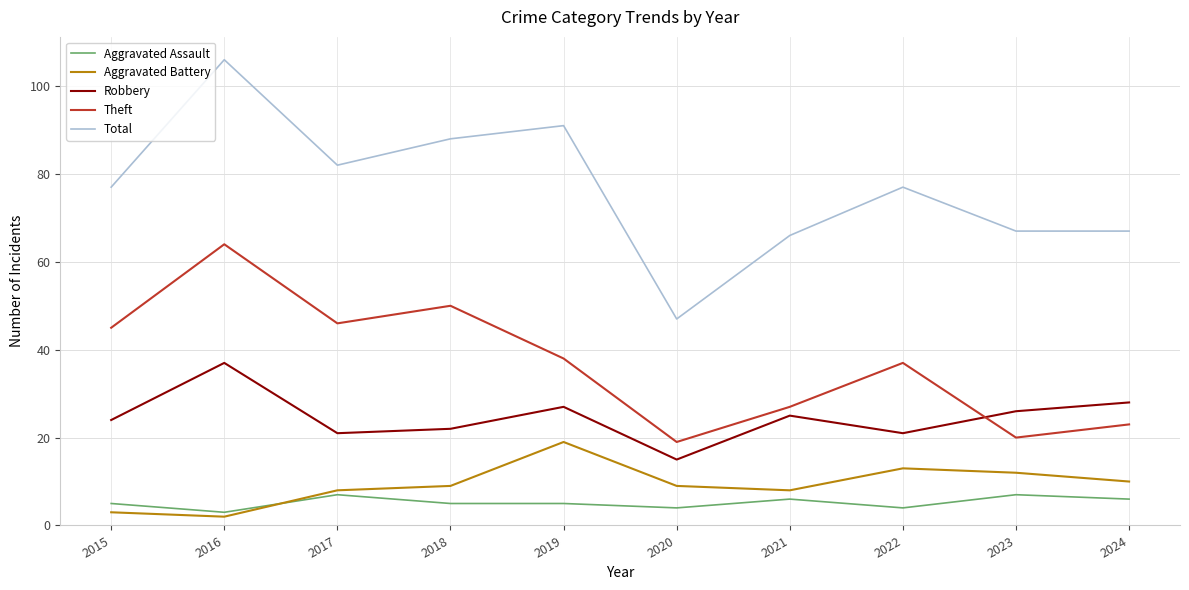

List the labels in order of Theft value, largest first.

2016, 2018, 2017, 2015, 2019, 2022, 2021, 2024, 2023, 2020